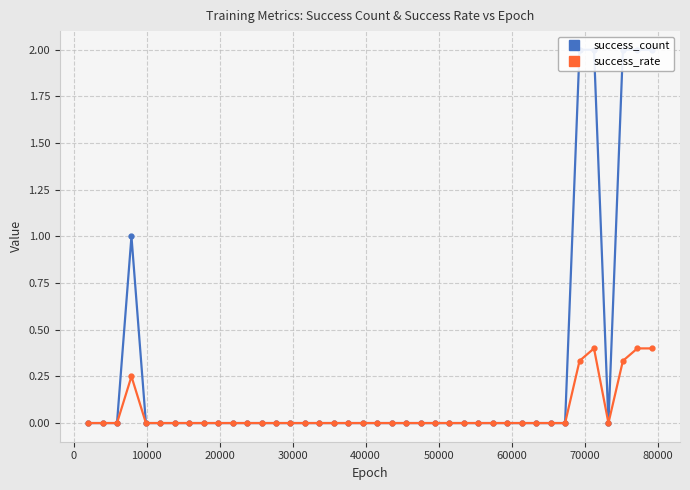

True or false: success_rate has more than 0 interior local peaks.

True